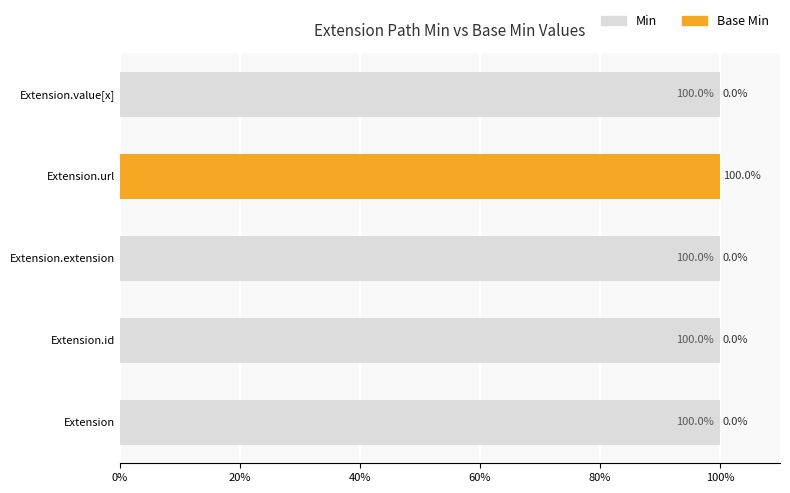

What is the total value across all series at Extension.extension?

100